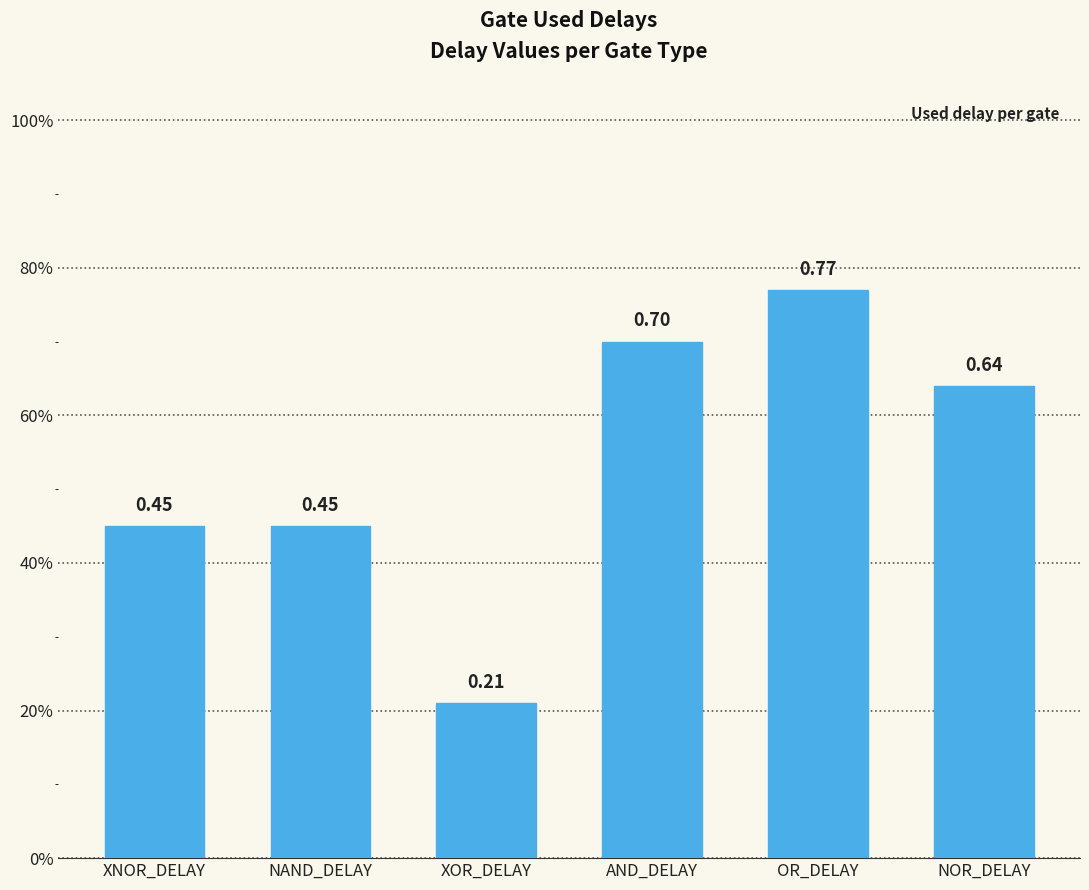

Count the values in the range 0 to 1.

6